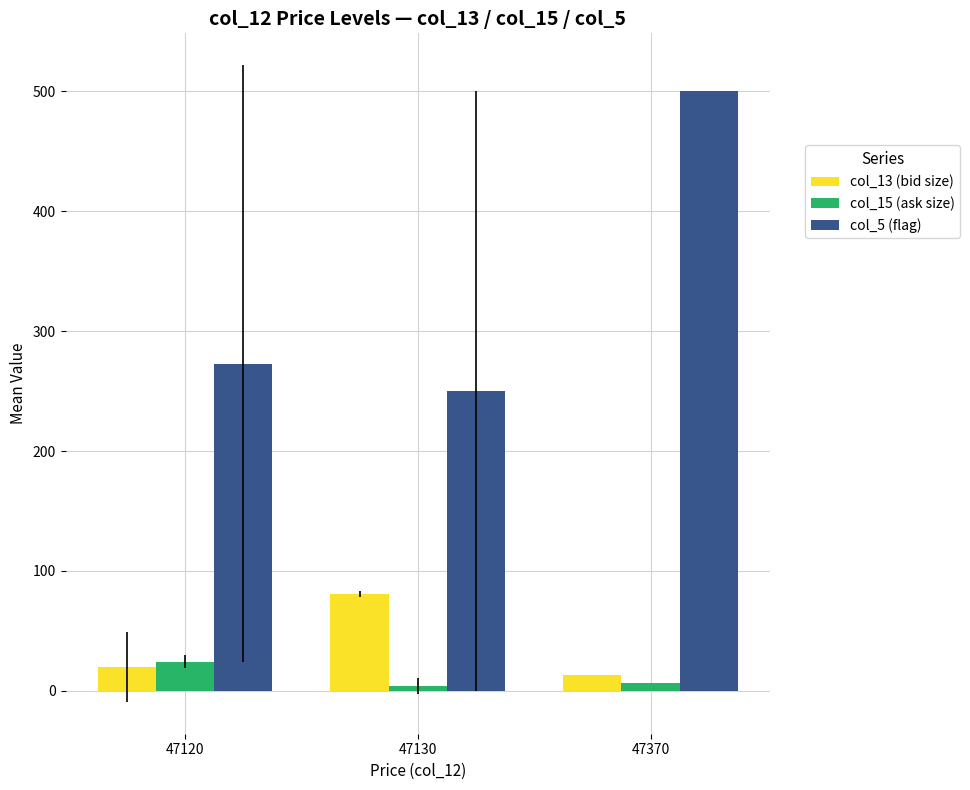

What is the difference between the highest and lowest values at 47370?

493.0